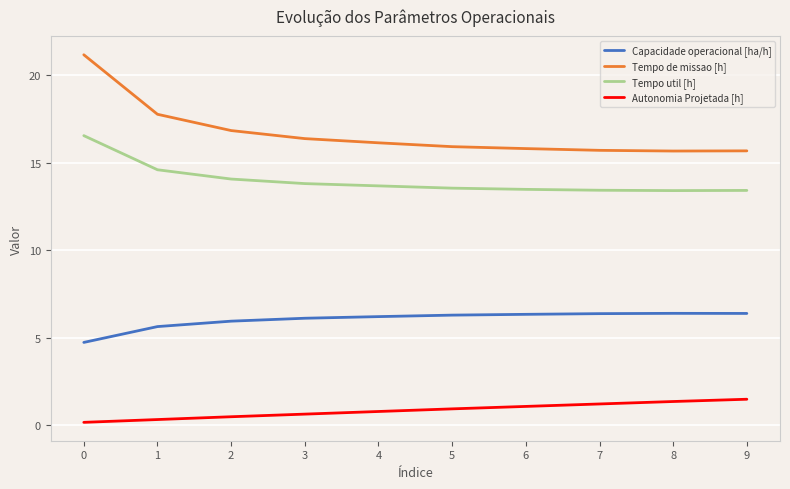

Between 0 and 3, which series saw the biggest shift?

Tempo de missao [h]